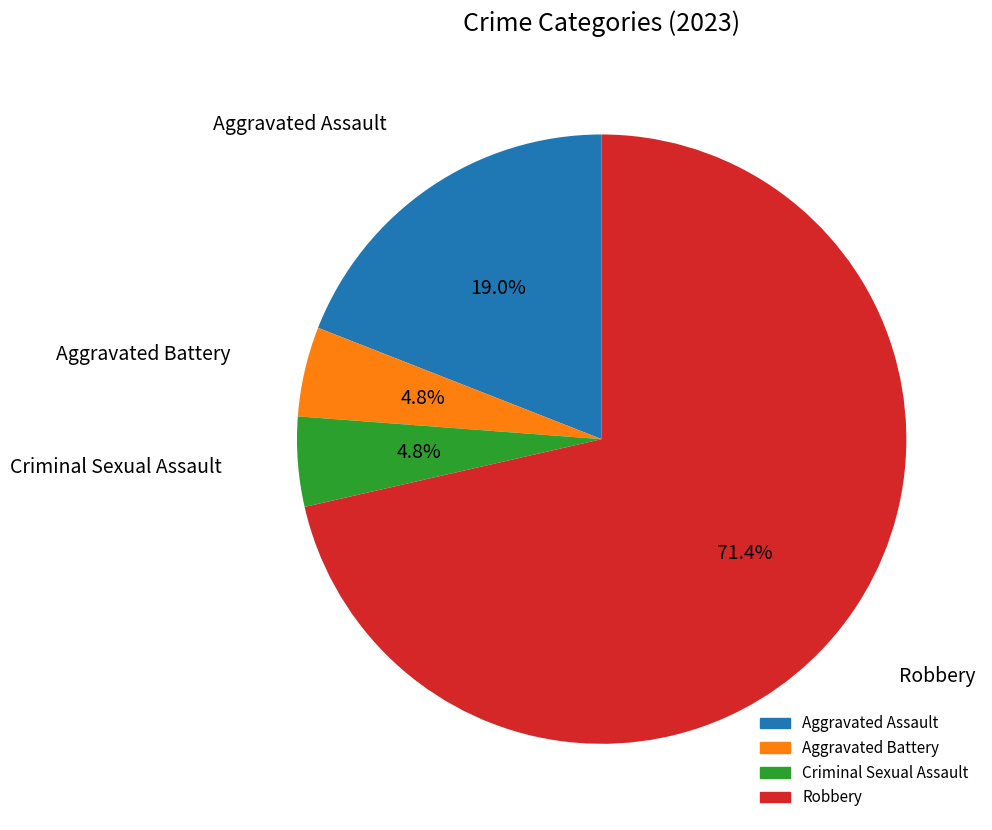

Approximately how many times larger is the value at Aggravated Battery compared to Criminal Sexual Assault?

1.0